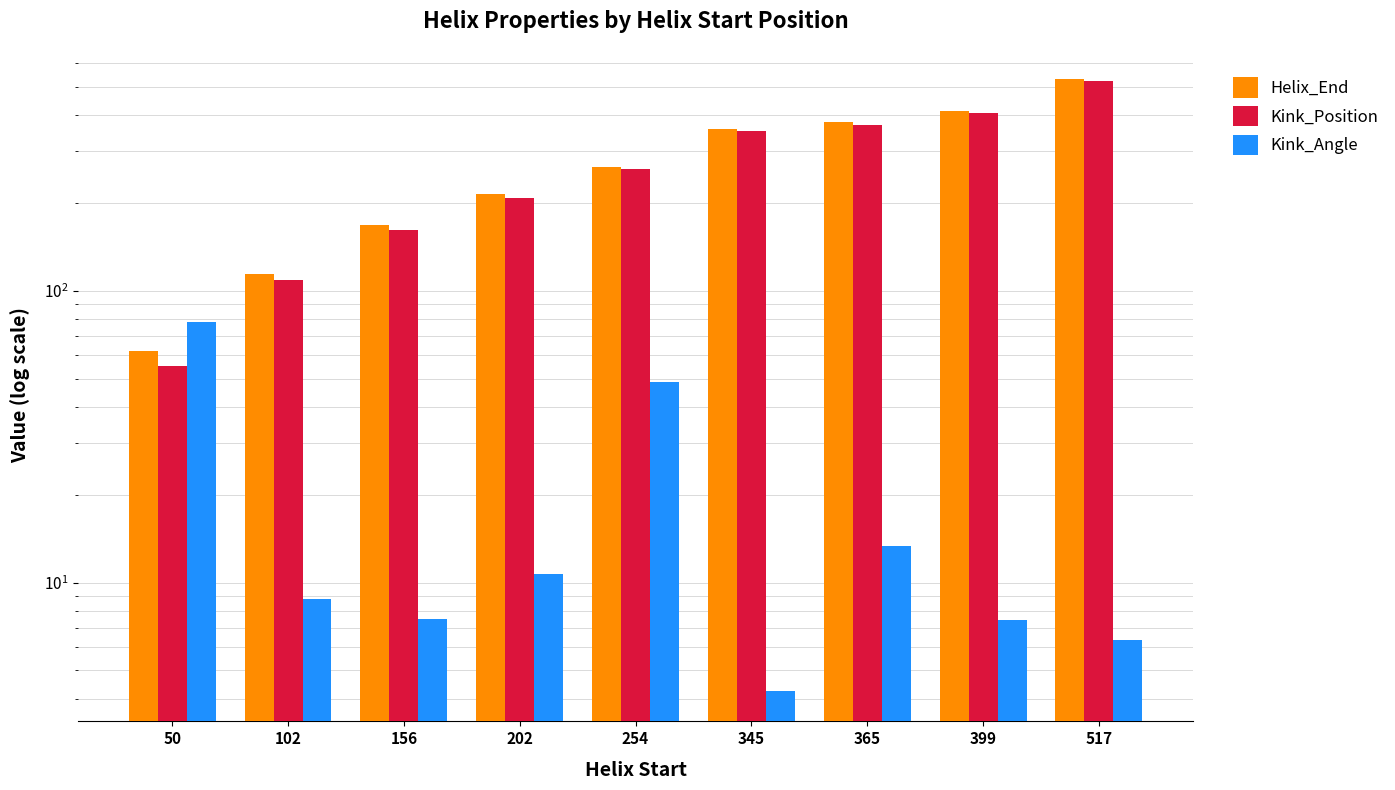

The value of Helix_End at 102 is 114.0. True or false?

True